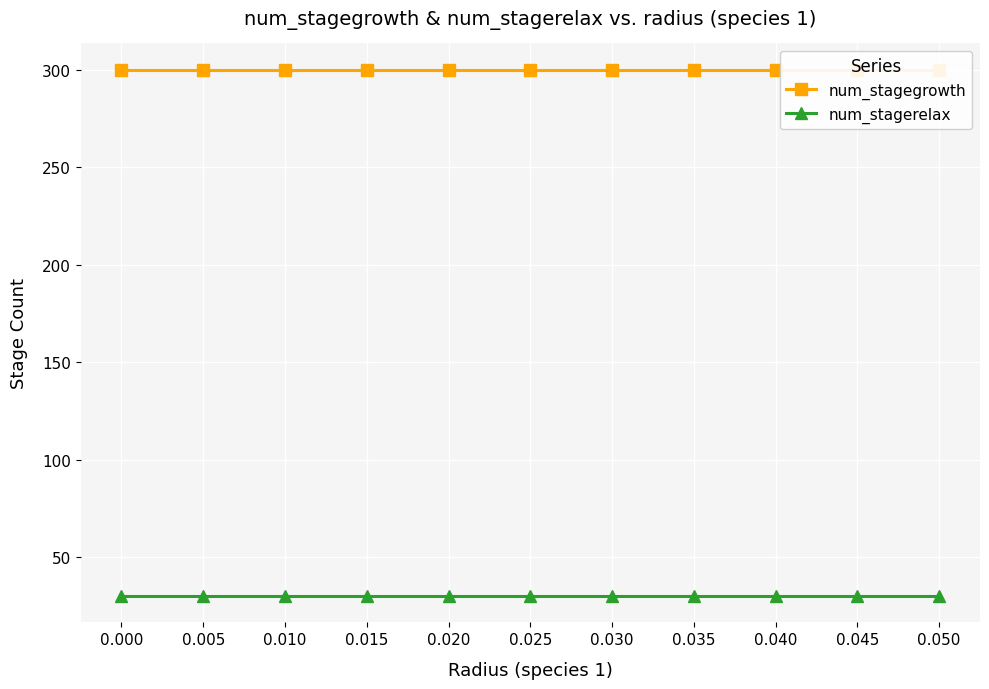

What are all the series names shown in the legend?

num_stagegrowth, num_stagerelax